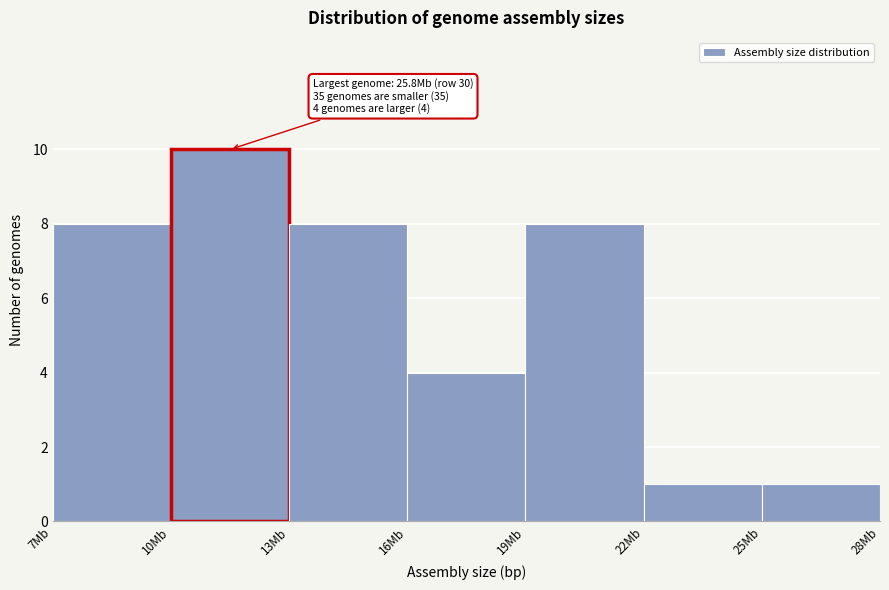

Reading left to right, what are all the values shown in this chart?

8	10	8	4	8	1	1